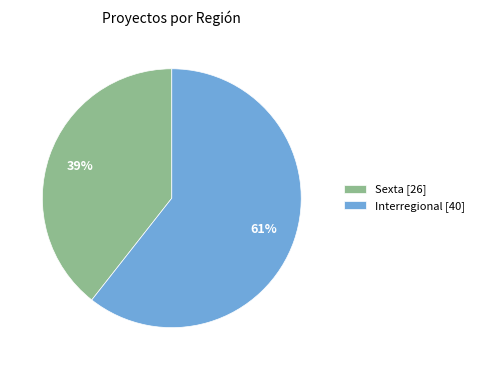

Count the number of slices in the pie.

2